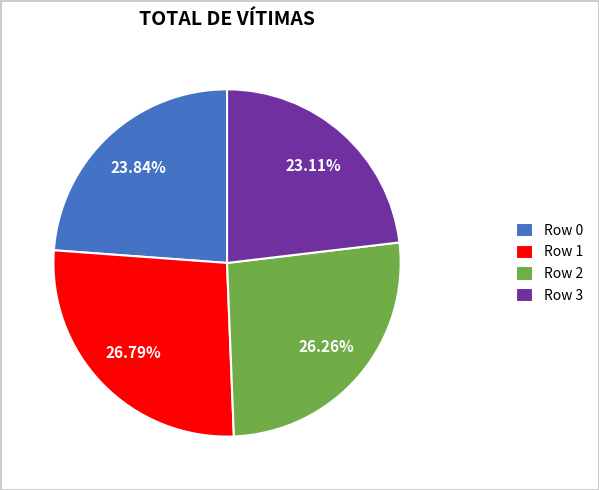

To the nearest percent, what is the difference between the largest and smallest slice percentages?

4%